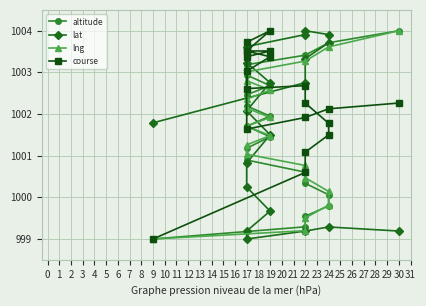

How many series are shown in this chart?

4